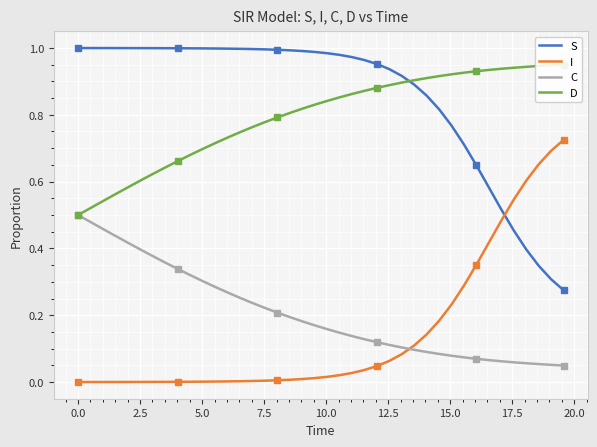

True or false: S and C intersect in this chart.

False